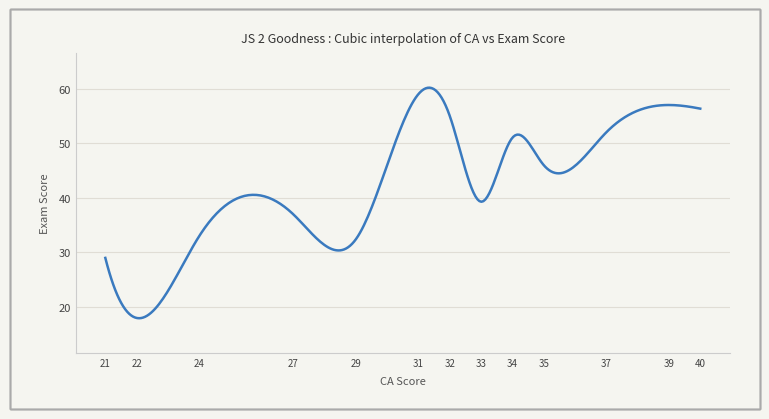

What is the greatest value displayed?

60.2